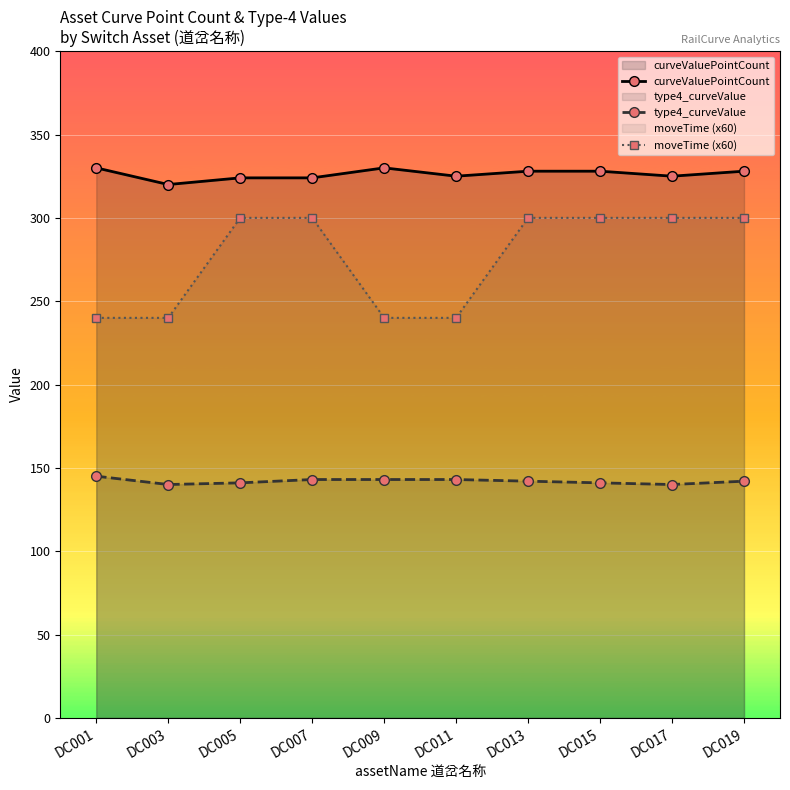

What is the lowest value of the curveValuePointCount series?

320